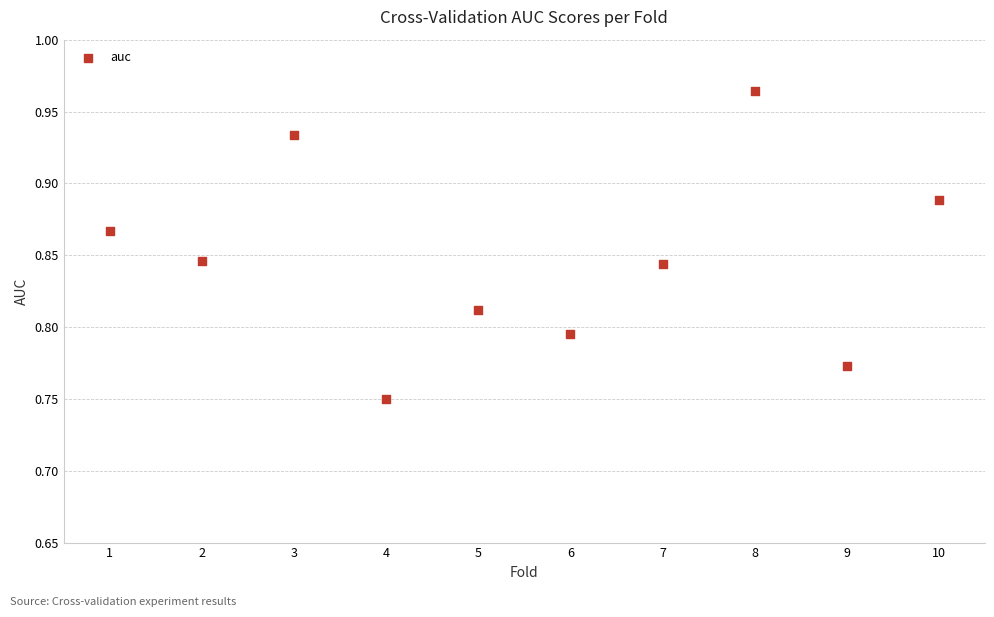

What is the average X value?

5.5